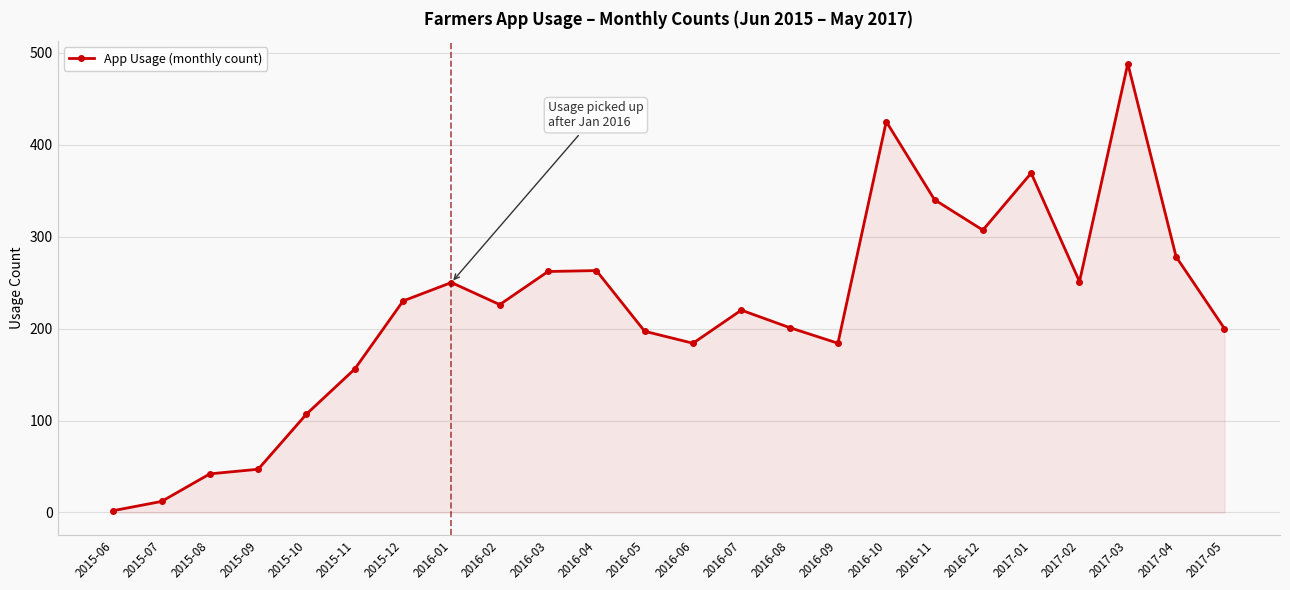

At which category does the chart reach its peak across all series?

2017-03